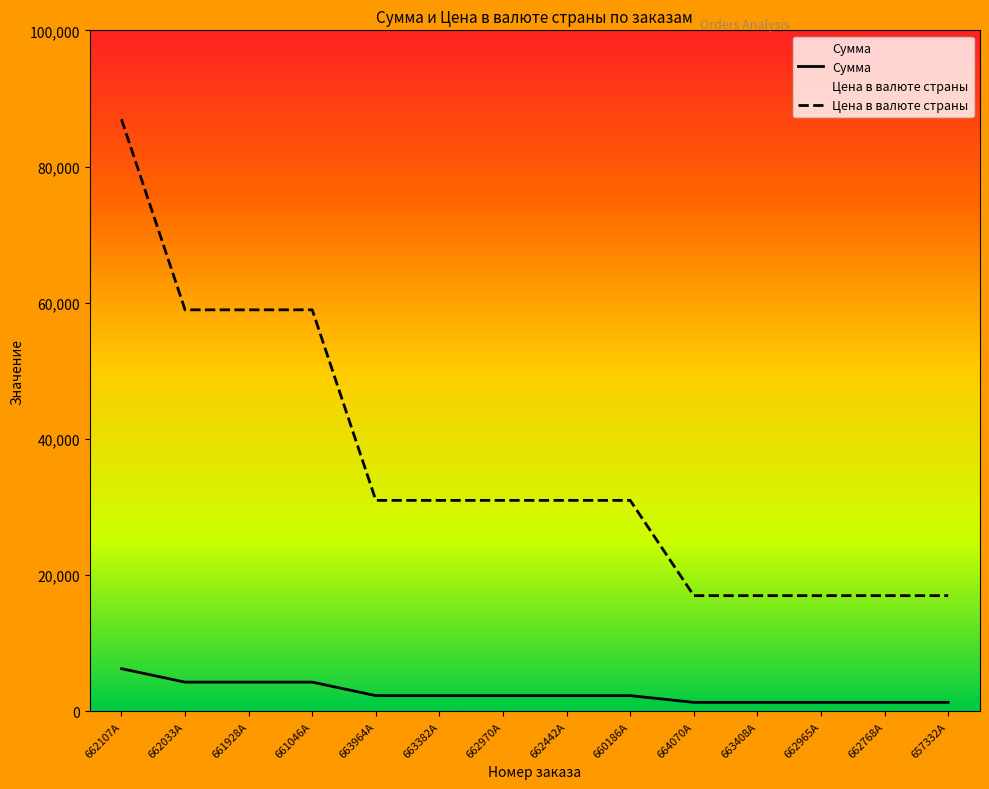

What is the highest value of the Цена в валюте страны series?

86940